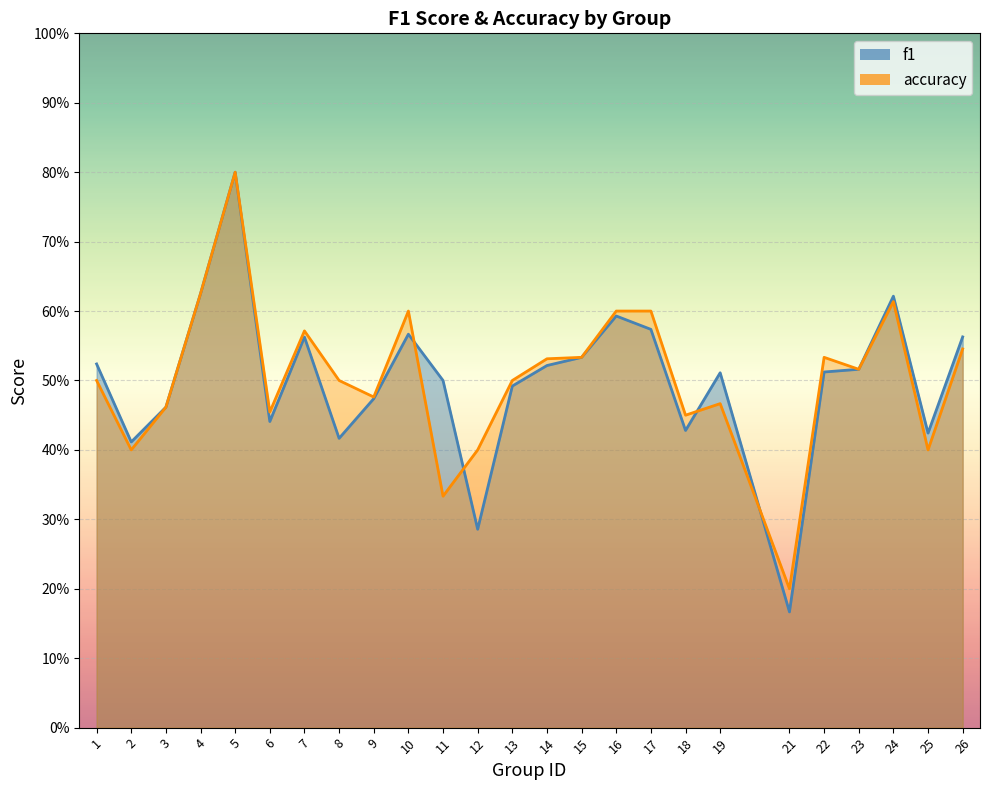

Is it true that accuracy equals 0.5 at 9?

True